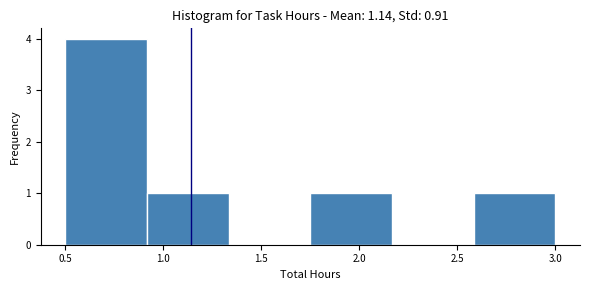

Over which range of the x-axis is the bar tallest?

0.50 to 0.90